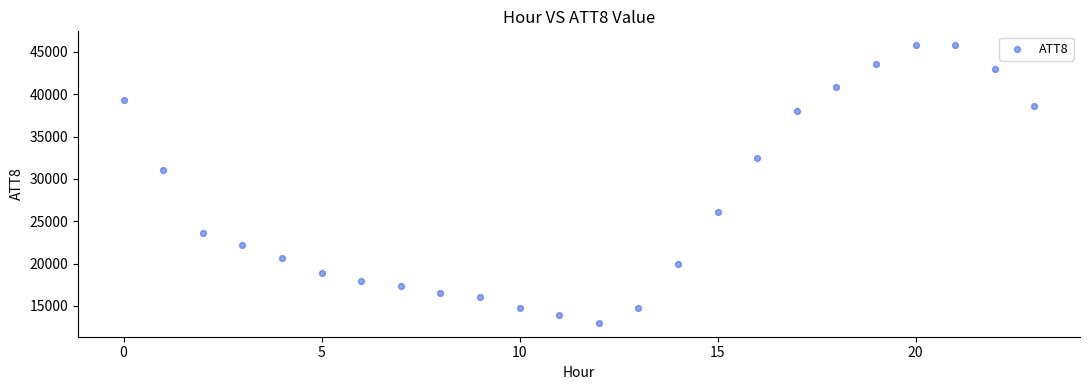

What Y value in the scatter plot is closest to 29400?

31100